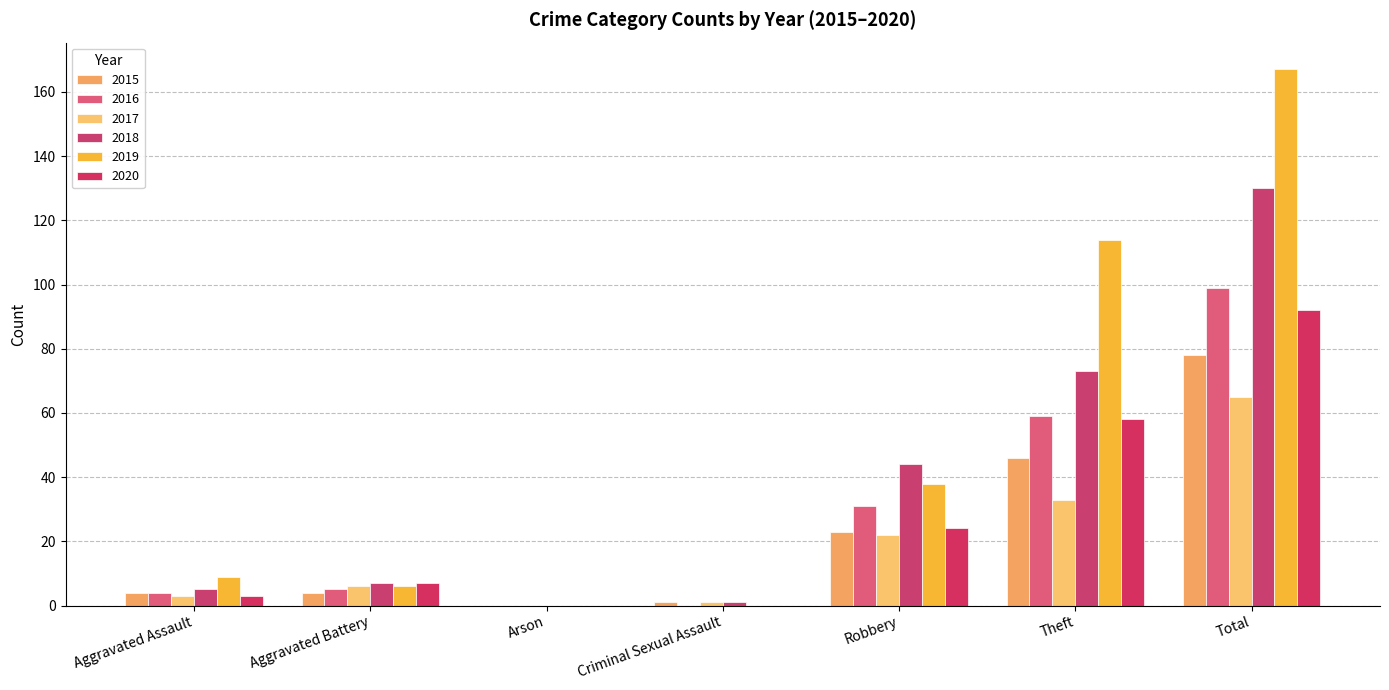

Which has a higher value, Total or Aggravated Battery?

Total